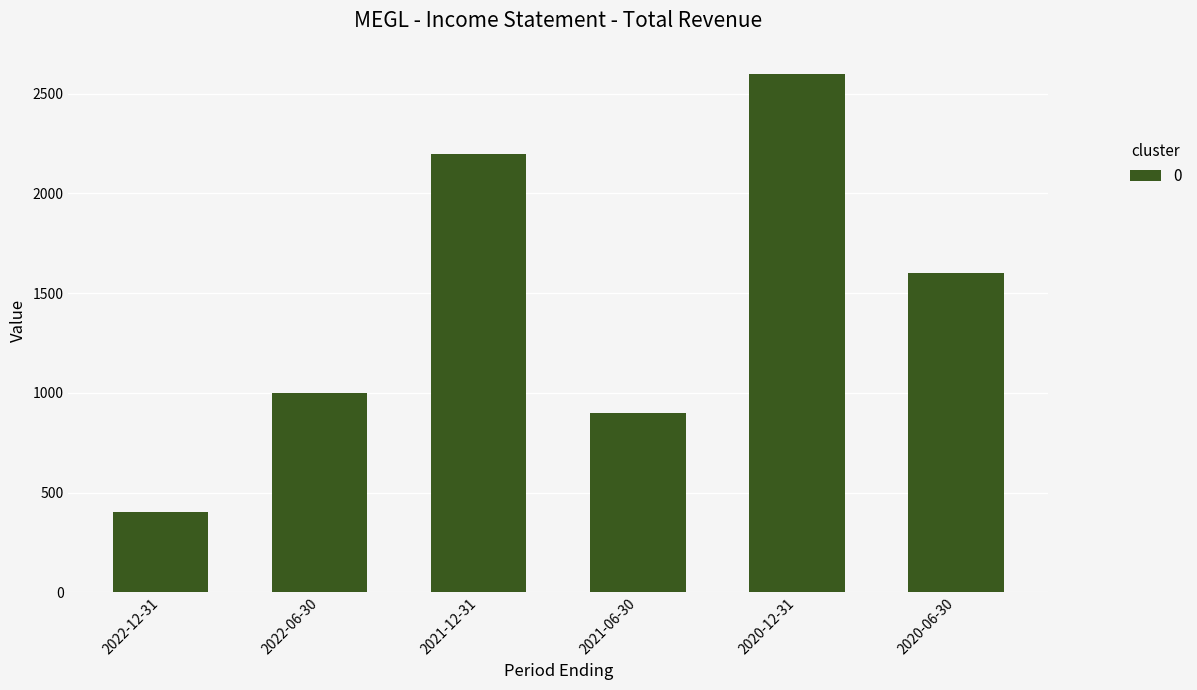

What position from the right is 2022-06-30?

5